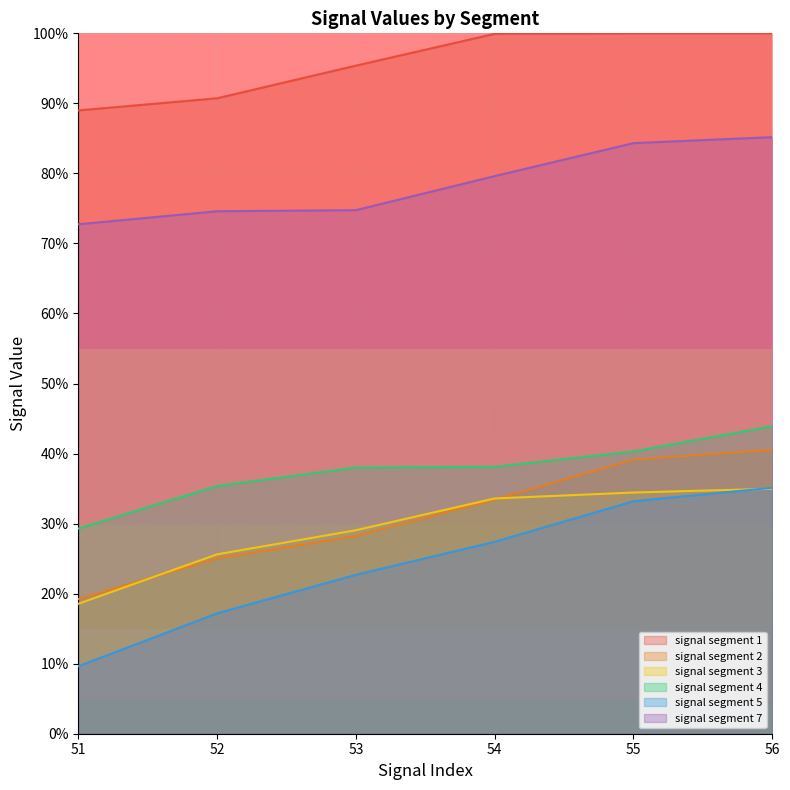

What are all the series names shown in the legend?

signal segment 1, signal segment 2, signal segment 3, signal segment 4, signal segment 5, signal segment 7